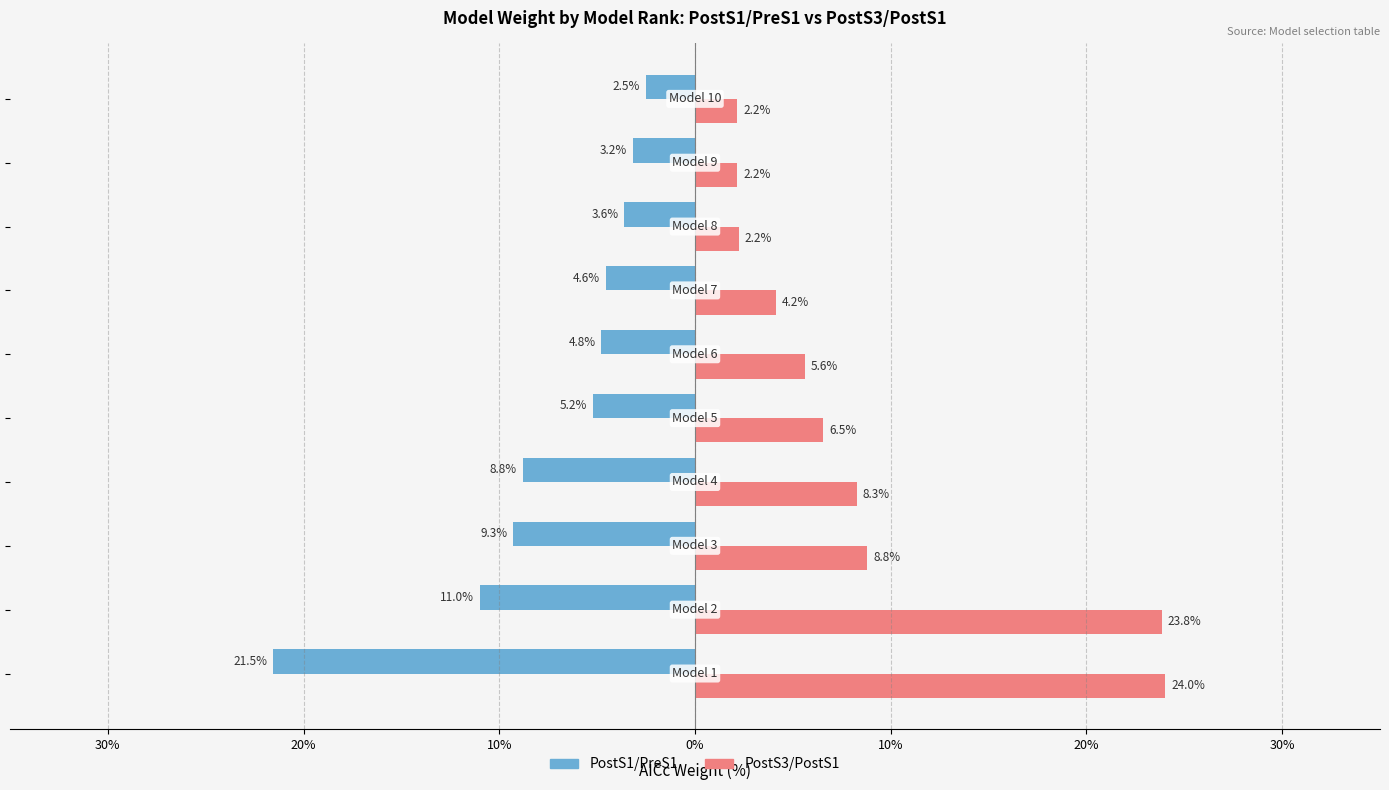

What are all the series names shown in the legend?

PostS1/PreS1, PostS3/PostS1